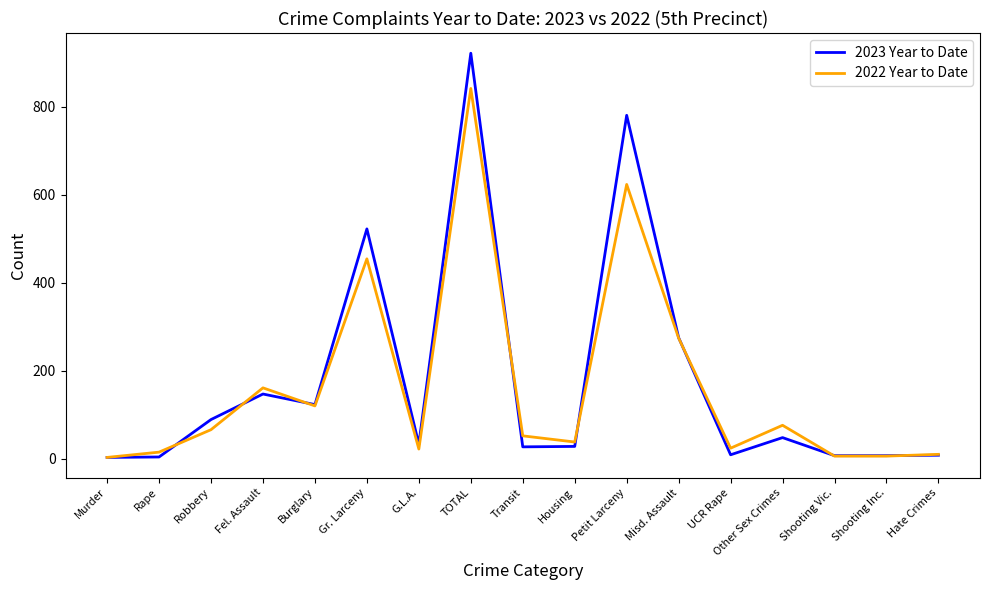

True or false: 2023 Year to Date has a value of 231 at Fel. Assault.

False